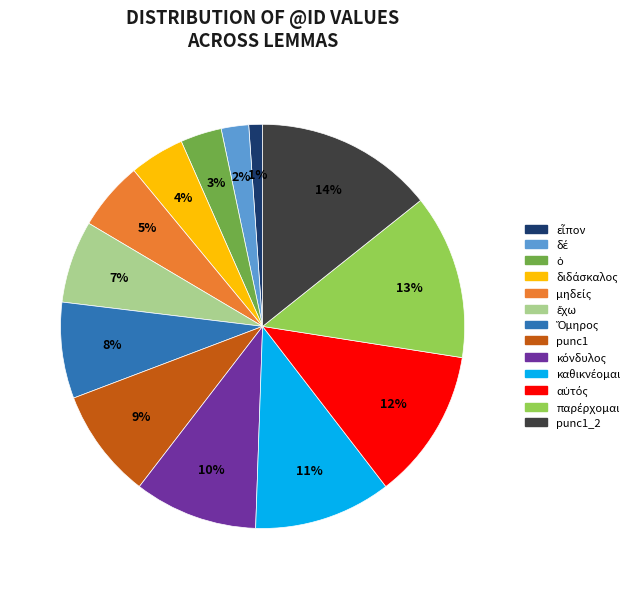

To the nearest percent, what is the average slice percentage?

8%